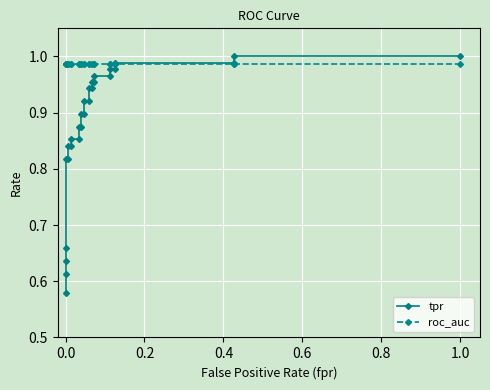

Which series has the widest spread of values?

tpr